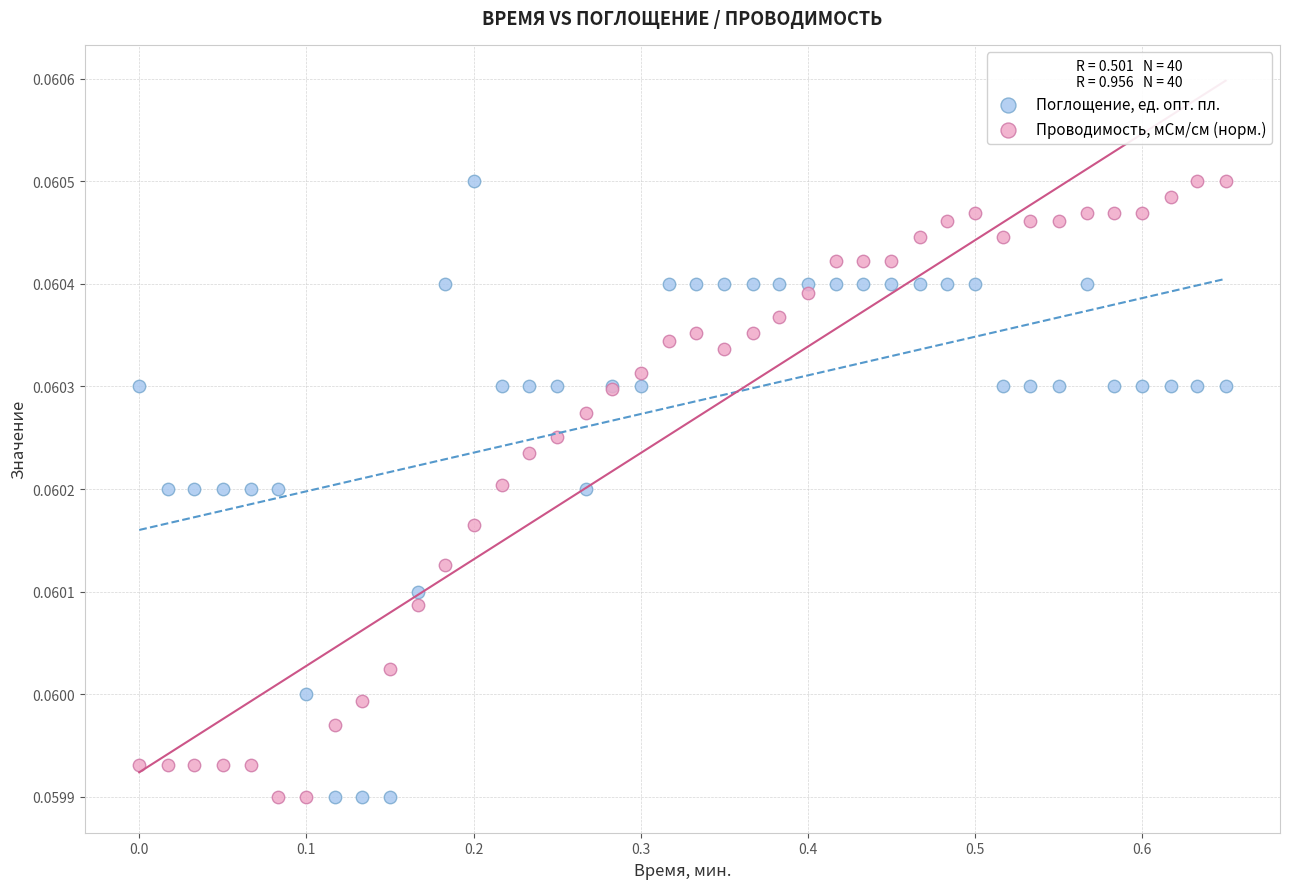

What is the X range (max minus min) for the scatter plot?

0.7